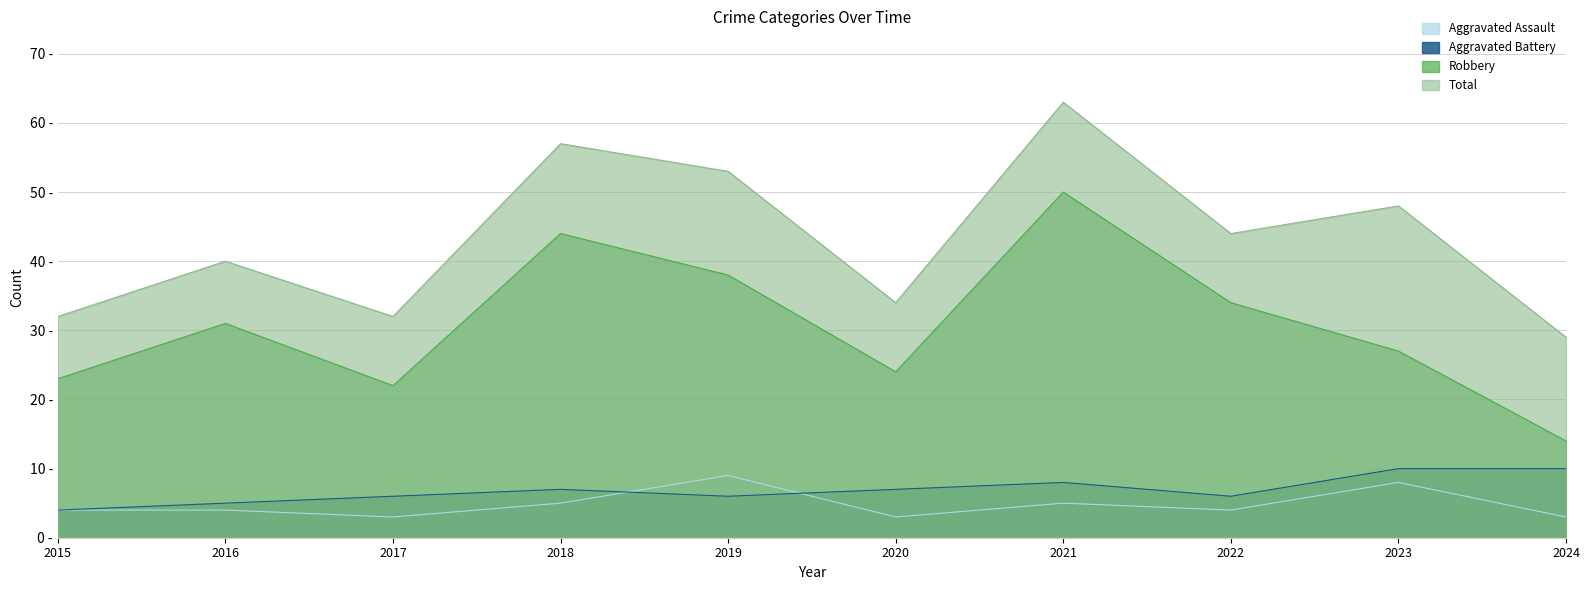

Reading right to left, list all the values displayed in this chart.

Aggravated Assault: 2024=3	2023=8	2022=4	2021=5	2020=3	2019=9	2018=5	2017=3	2016=4	2015=4
Aggravated Battery: 2024=10	2023=10	2022=6	2021=8	2020=7	2019=6	2018=7	2017=6	2016=5	2015=4
Robbery: 2024=14	2023=27	2022=34	2021=50	2020=24	2019=38	2018=44	2017=22	2016=31	2015=23
Total: 2024=29	2023=48	2022=44	2021=63	2020=34	2019=53	2018=57	2017=32	2016=40	2015=32